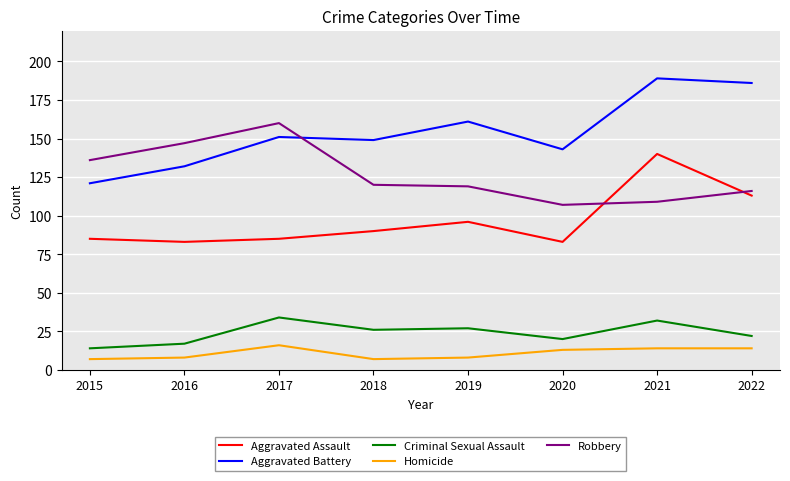

Where is Aggravated Assault nearest to the value 111?

2022